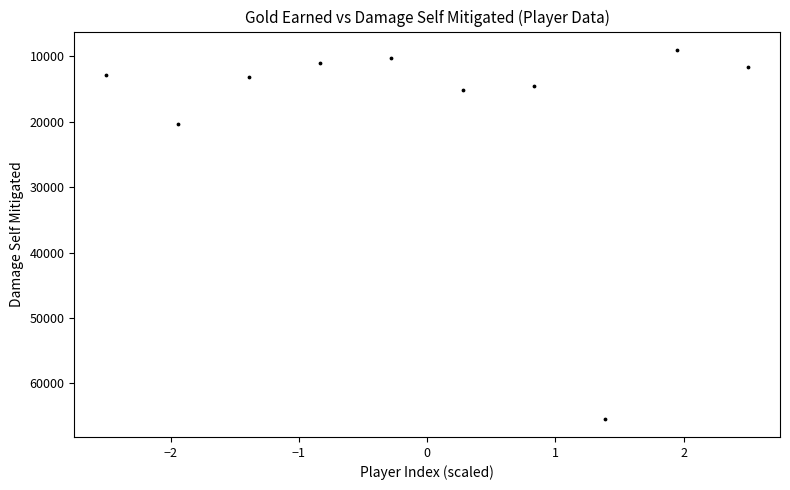

What is the range of Y values (max minus min)?

56377